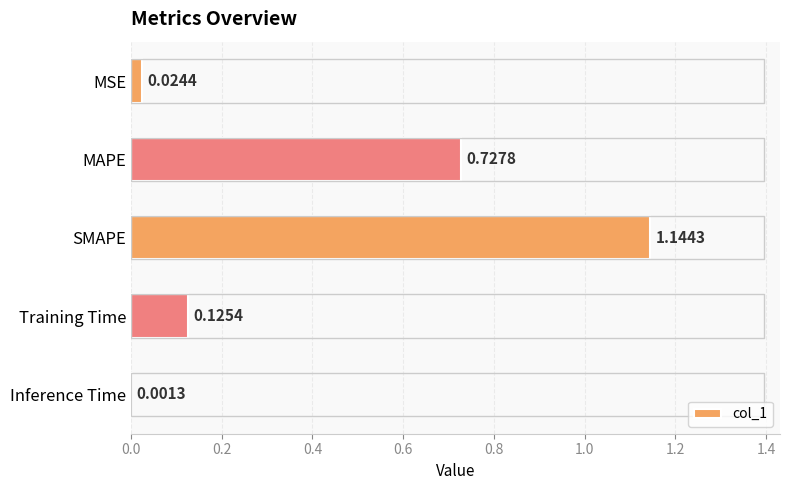

Which has a higher value, SMAPE or MSE?

SMAPE